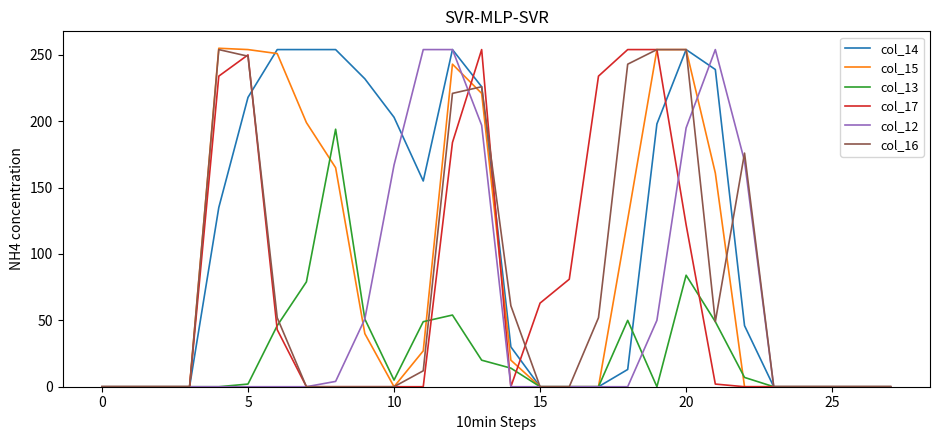

What is the maximum value shown in the chart?

255